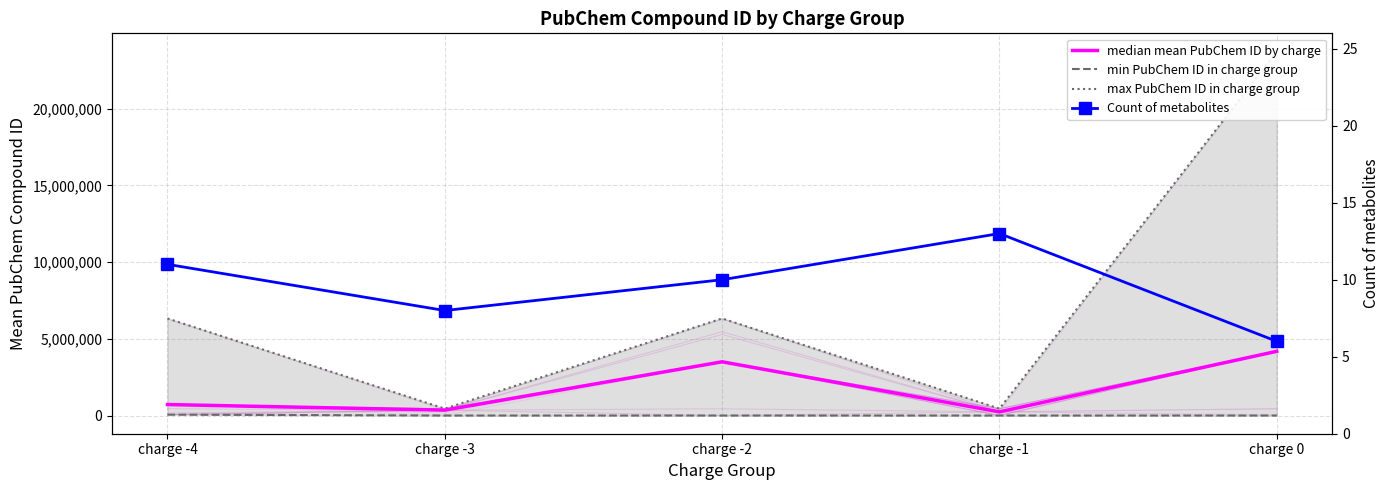

What is the highest value of the max PubChem ID in charge group series?

23724597.0